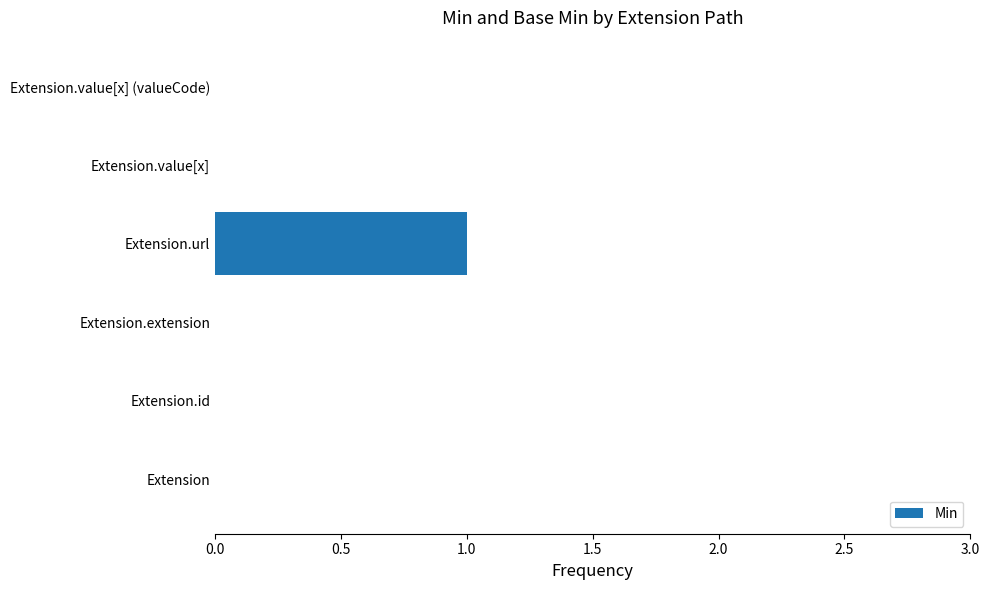

True or false: the data shows 0 at Extension.value[x].

True